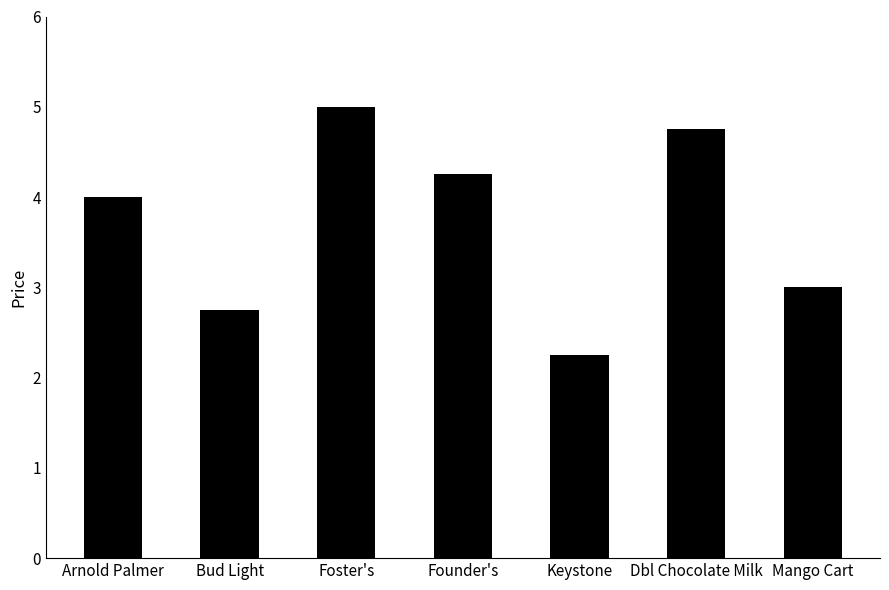

How many values are below 4?

3